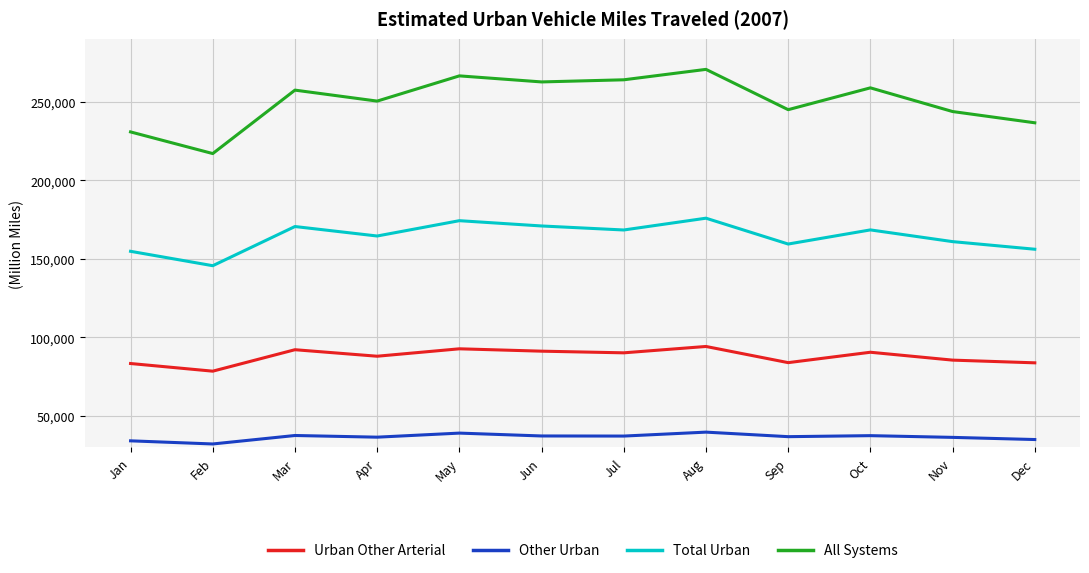

How many lines are shown in the chart?

4